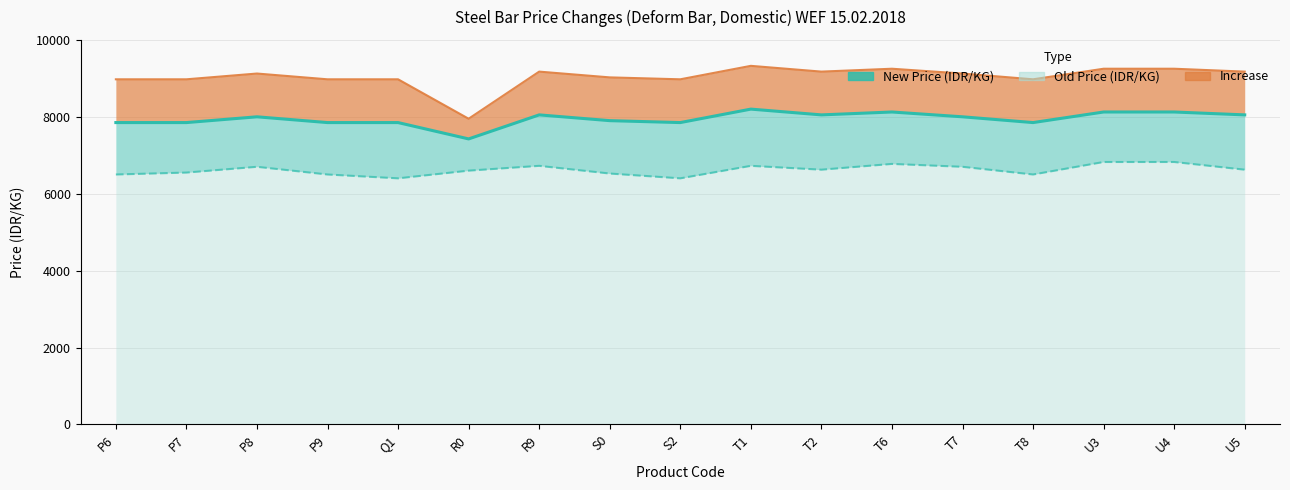

At which label does Old Price (IDR/KG) reach its peak?

U3